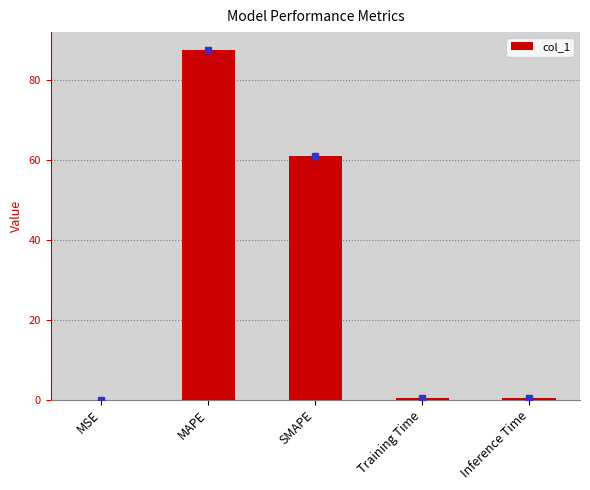

True or false: the data shows 153.6 at MAPE.

False